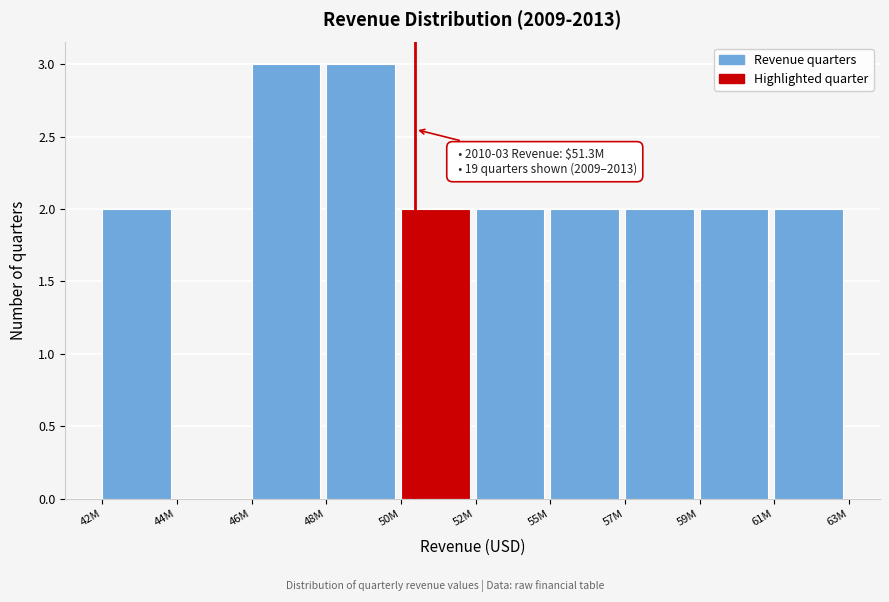

Reading left to right, transcribe all the data shown in this chart.

42M=2	44M=0	46M=3	48M=3	50M=2	52M=2	55M=2	57M=2	59M=2	61M=2